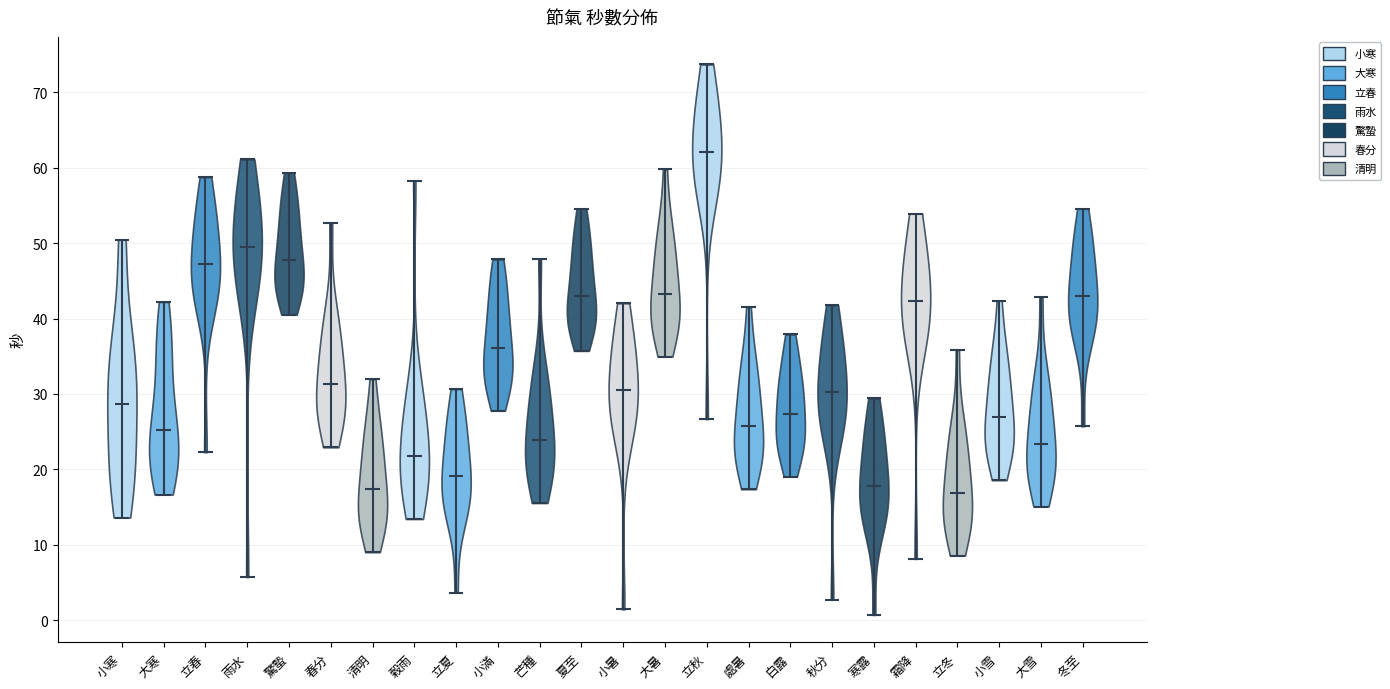

Reading left to right, read every violin against the y-axis: where its median line is, and the lowest and highest points it reaches. The values are not printed on the chart, so give them approximately, as read against the axis.

小寒: median line 29, lowest point 14, highest point 50
大寒: median line 25, lowest point 17, highest point 42
立春: median line 47, lowest point 22, highest point 59
雨水: median line 50, lowest point 6, highest point 61
驚蟄: median line 48, lowest point 41, highest point 59
春分: median line 31, lowest point 23, highest point 53
清明: median line 17, lowest point 9, highest point 32
榖雨: median line 22, lowest point 13, highest point 58
立夏: median line 19, lowest point 4, highest point 31
小滿: median line 36, lowest point 28, highest point 48
芒種: median line 24, lowest point 16, highest point 48
夏至: median line 43, lowest point 36, highest point 55
小暑: median line 30, lowest point 1, highest point 42
大暑: median line 43, lowest point 35, highest point 60
立秋: median line 62, lowest point 27, highest point 74
處暑: median line 26, lowest point 17, highest point 42
白露: median line 27, lowest point 19, highest point 38
秋分: median line 30, lowest point 3, highest point 42
寒露: median line 18, lowest point 1, highest point 29
霜降: median line 42, lowest point 8, highest point 54
立冬: median line 17, lowest point 9, highest point 36
小雪: median line 27, lowest point 19, highest point 42
大雪: median line 23, lowest point 15, highest point 43
冬至: median line 43, lowest point 26, highest point 55